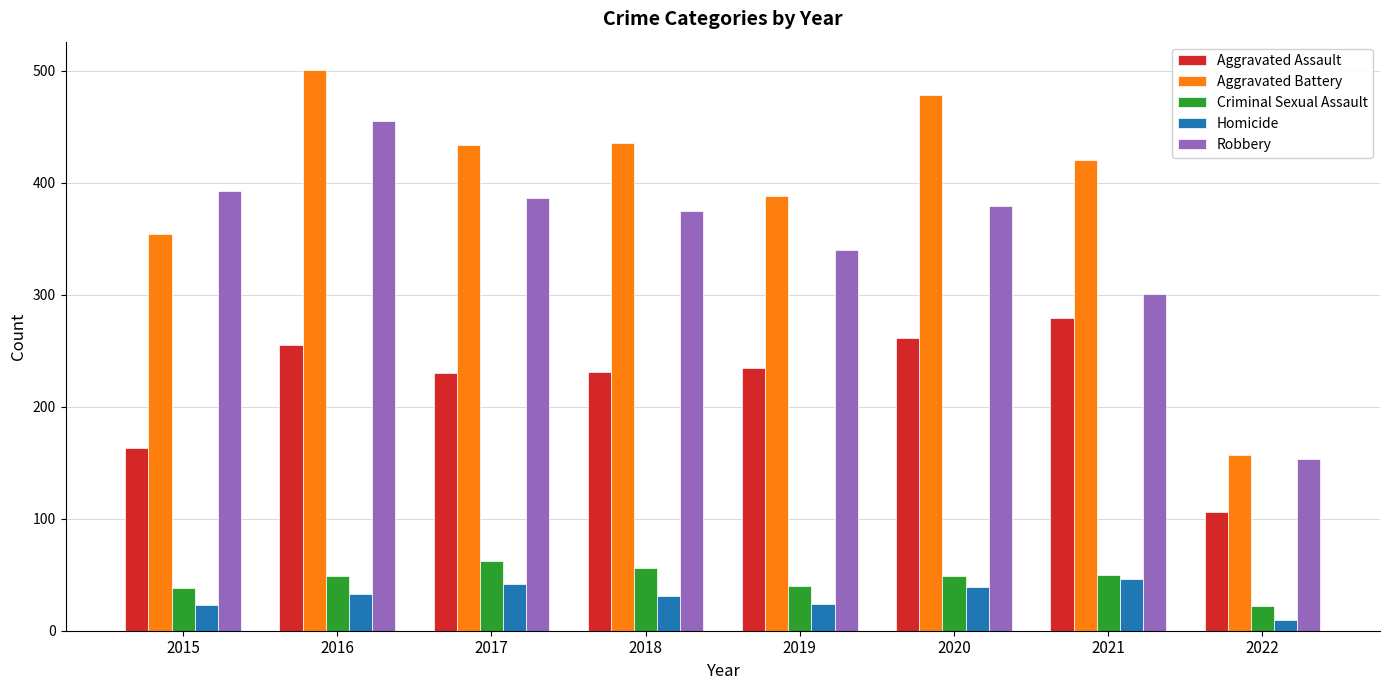

What is the difference between the Criminal Sexual Assault values at 2015 and 2018?

18